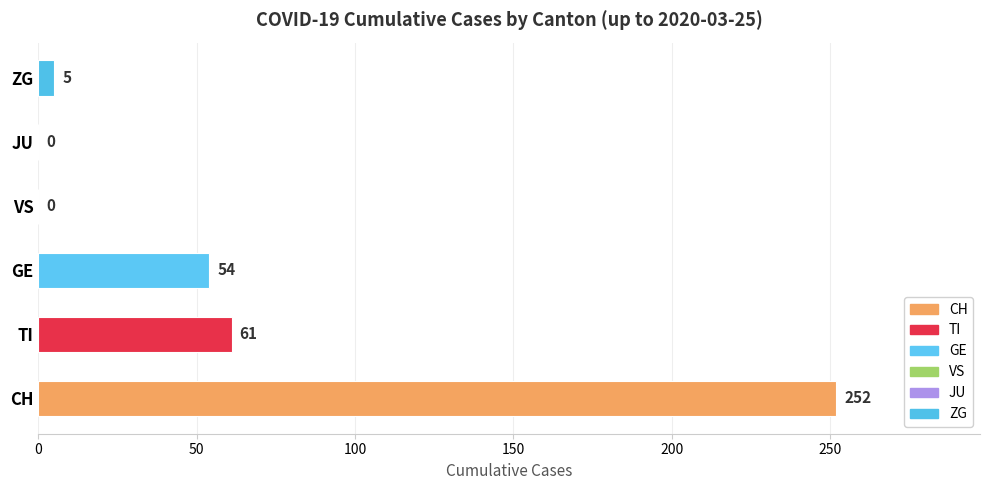

What is the sum of all values?

372